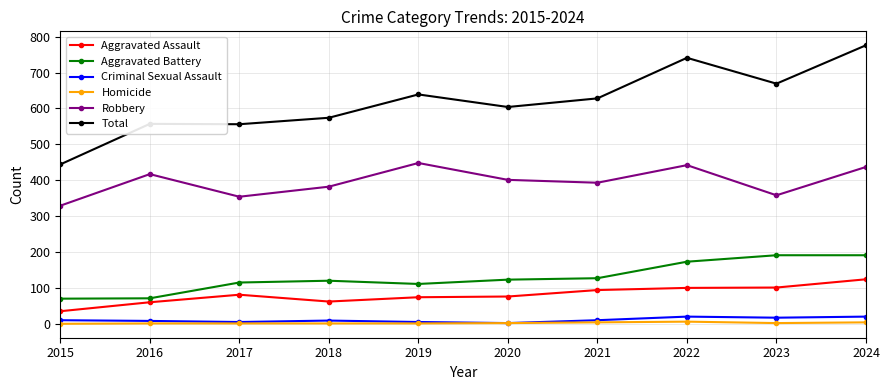

At which category does Robbery reach its first local valley?

2017